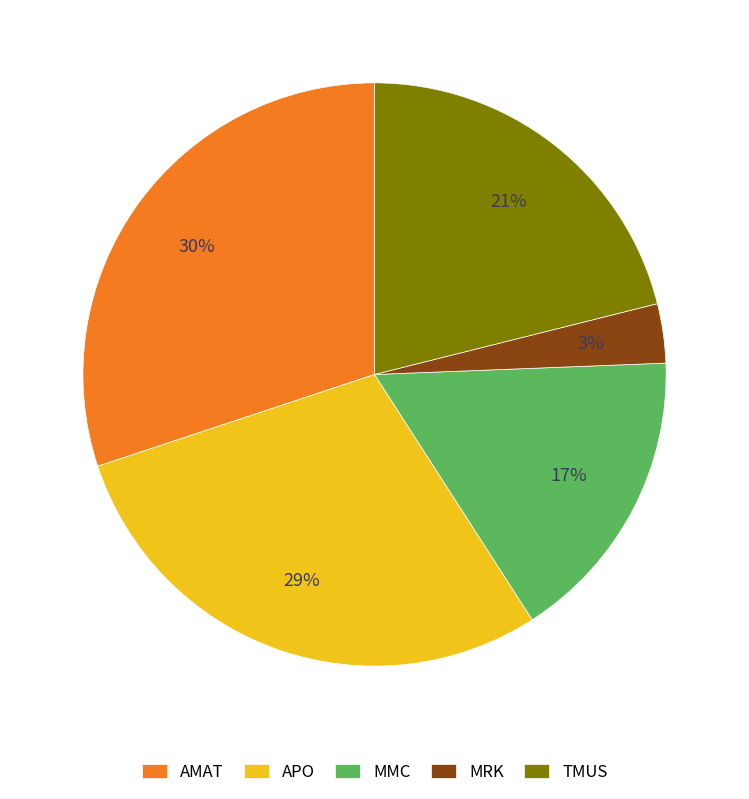

To the nearest percent, what portion does TMUS represent?

21%